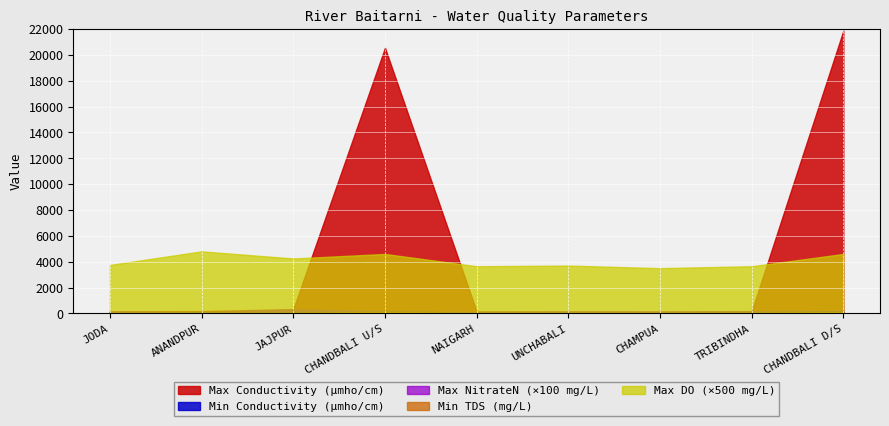

At how many categories does at least one series exceed 20393?

2